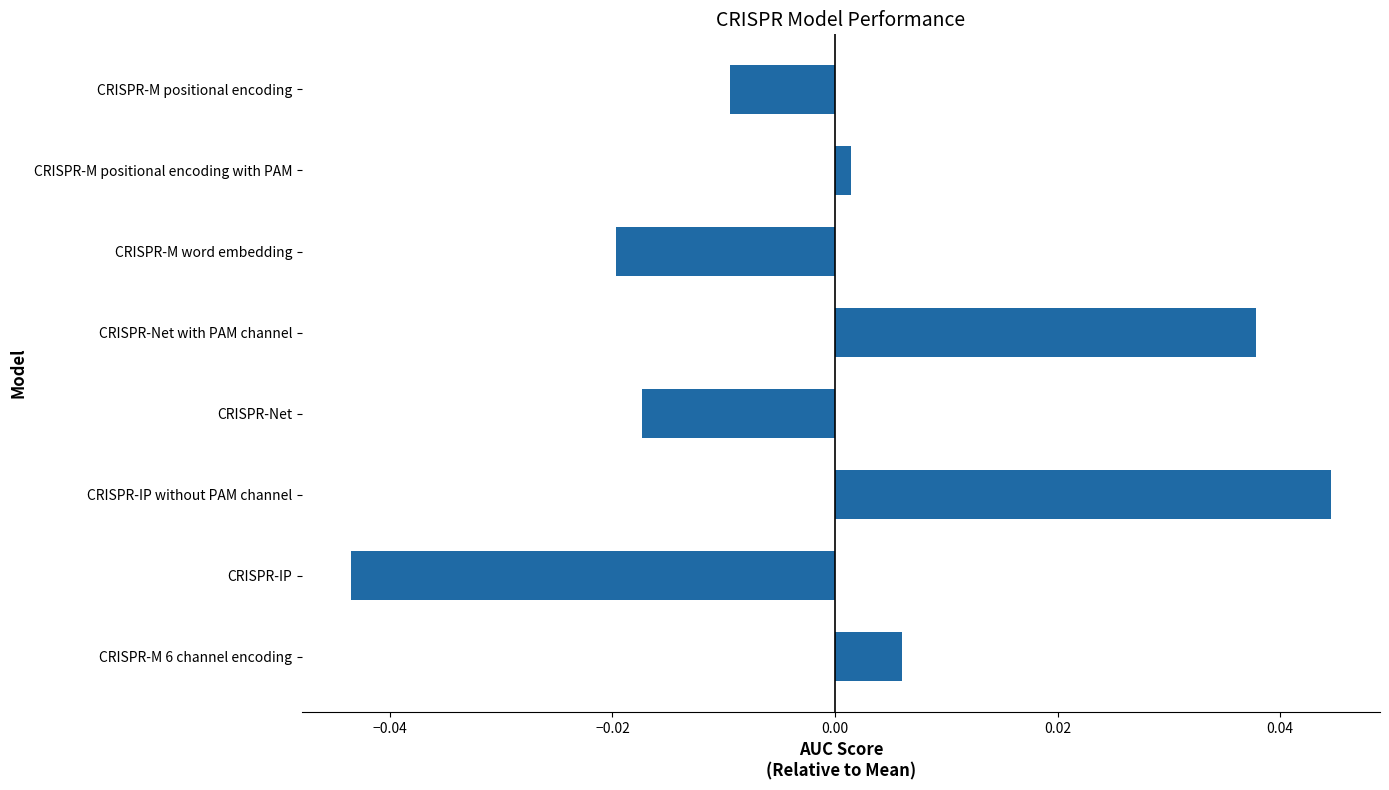

What is the difference between the maximum and second lowest values?

0.1